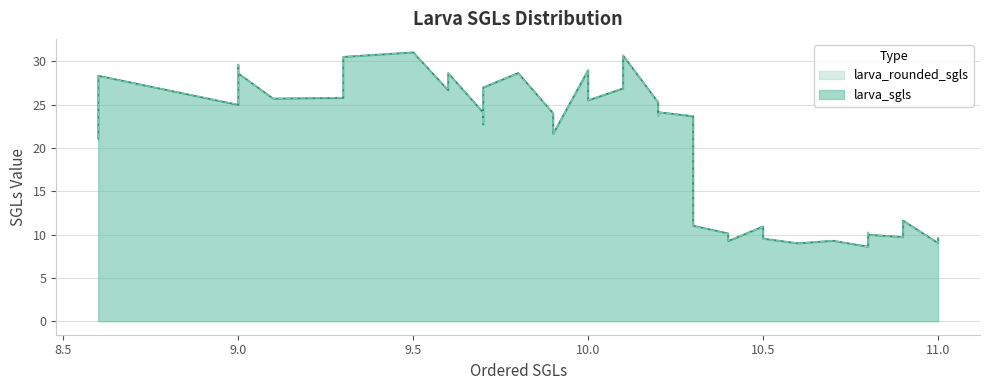

Which series has the widest spread of values?

larva_sgls